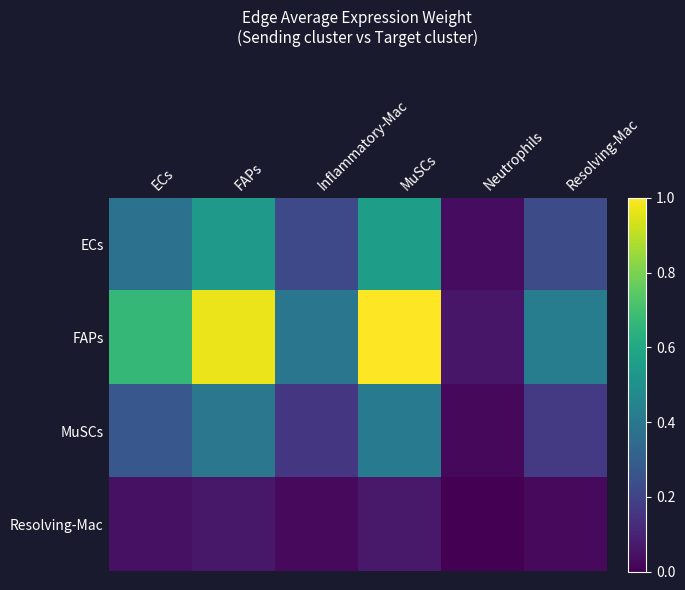

Reading right to left, what are all the values shown in this chart?

ECs: Resolving-Mac=0.2	Neutrophils=0.0	MuSCs=0.6	Inflammatory-Mac=0.2	FAPs=0.5	ECs=0.4
FAPs: Resolving-Mac=0.4	Neutrophils=0.1	MuSCs=1.0	Inflammatory-Mac=0.4	FAPs=1.0	ECs=0.7
MuSCs: Resolving-Mac=0.2	Neutrophils=0.0	MuSCs=0.4	Inflammatory-Mac=0.2	FAPs=0.4	ECs=0.3
Resolving-Mac: Resolving-Mac=0.0	Neutrophils=0.0	MuSCs=0.1	Inflammatory-Mac=0.0	FAPs=0.1	ECs=0.0